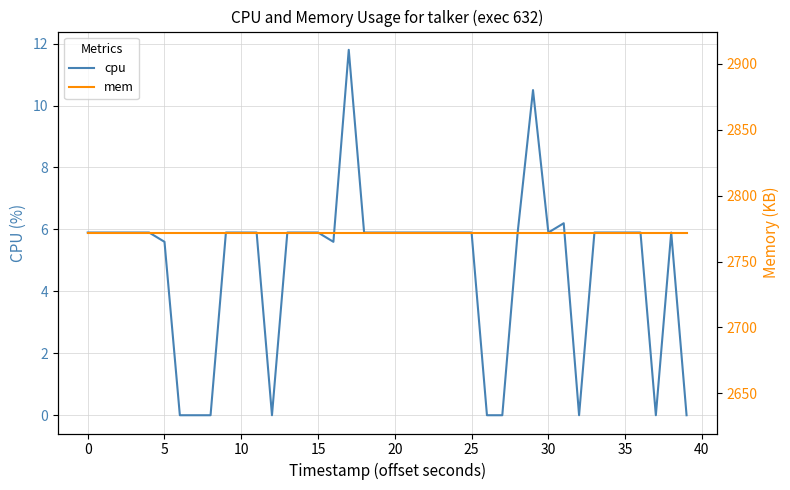

What is the maximum value for cpu?

11.8